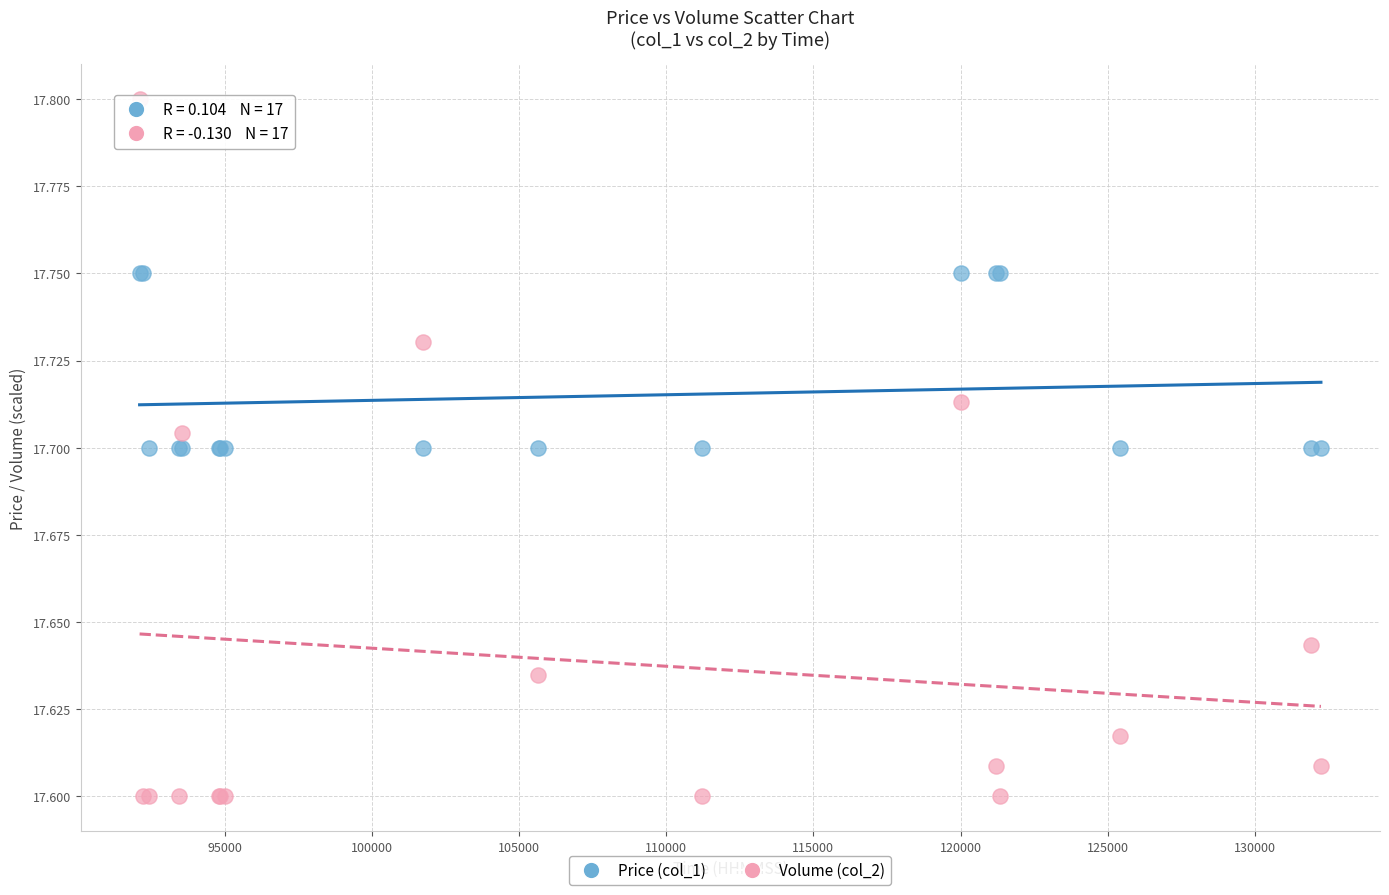

What is the X range (max minus min) for the scatter plot?

40127.0